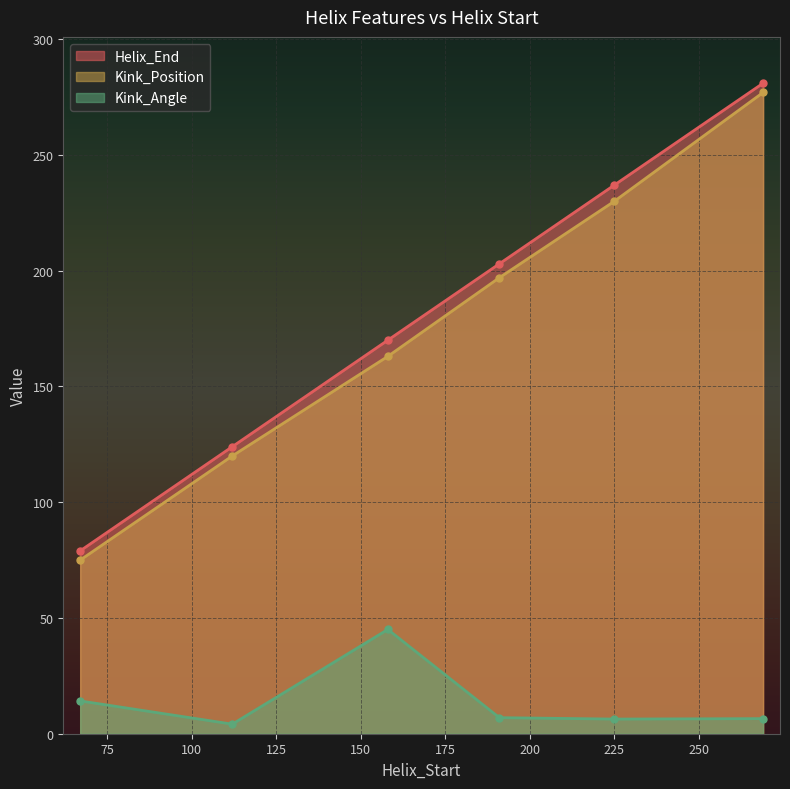

What is the sum of all Kink_Position values?

1062.0